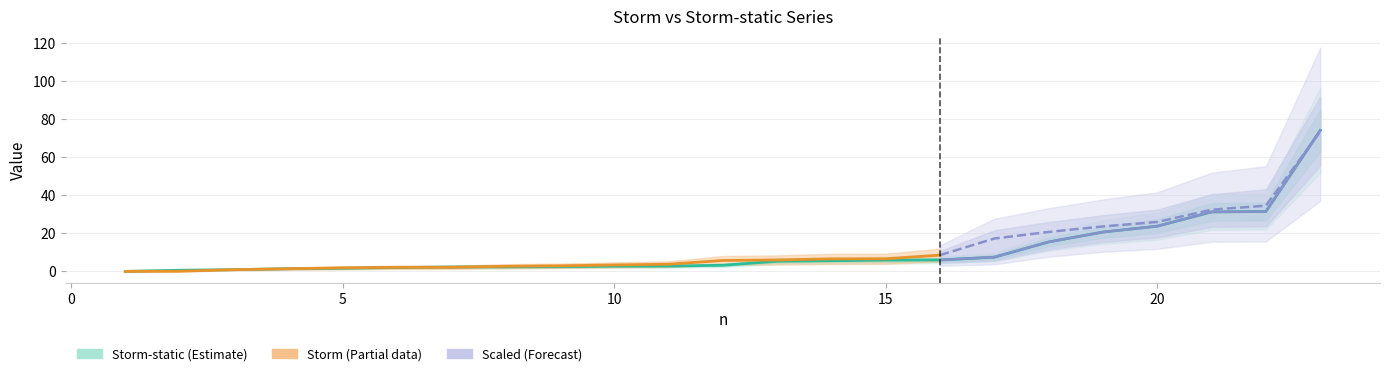

True or false: Stormscaled and Storm-staticscaled cross at least once.

True